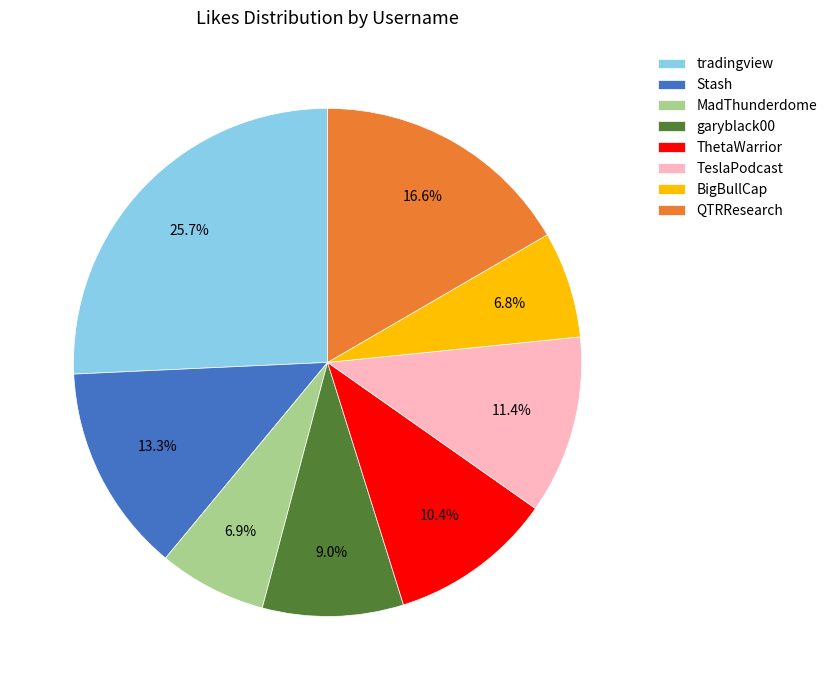

What percentage is NOT represented by BigBullCap?

93.2%